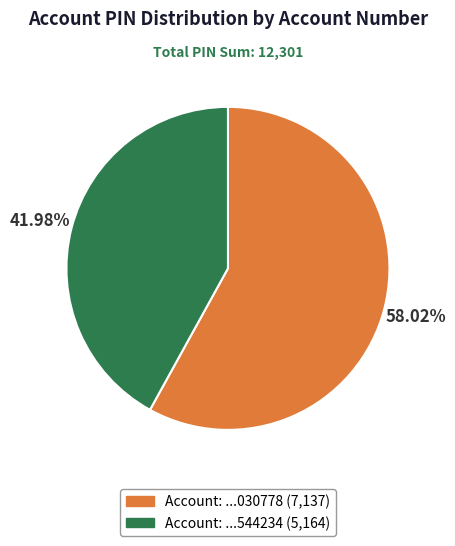

Is there a majority slice in this chart?

Yes